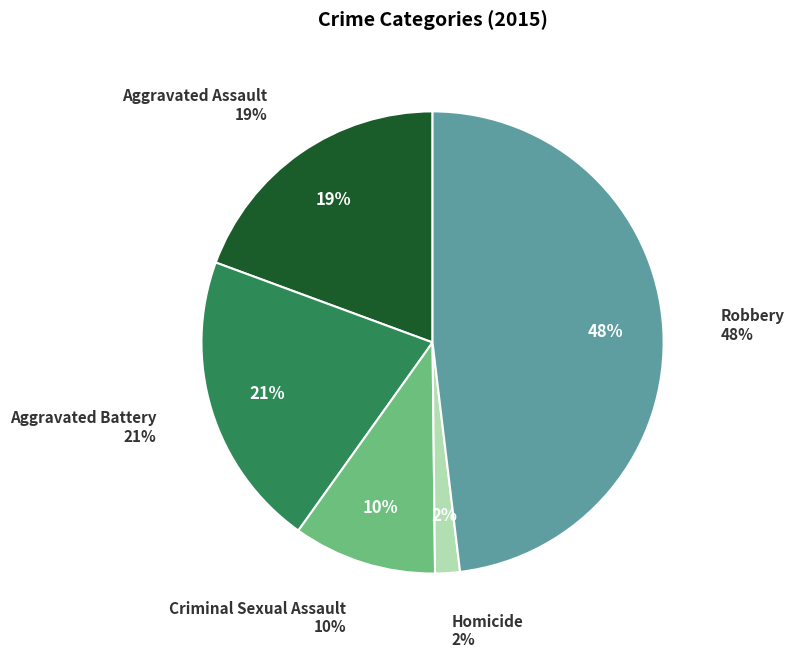

Which has a higher value, Criminal Sexual Assault or Robbery?

Robbery